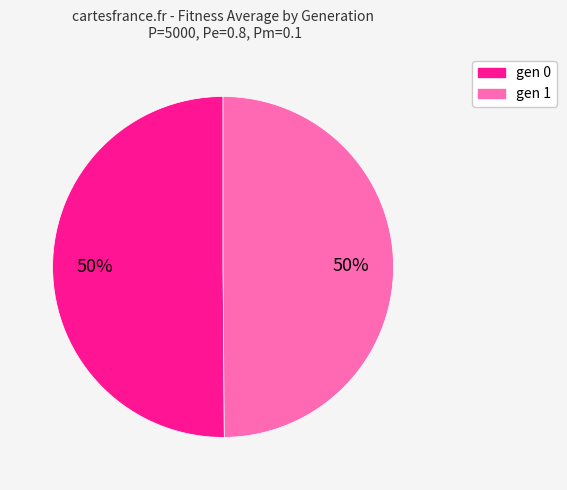

What is the ratio of the value at gen 1 to the value at gen 0?

1.0